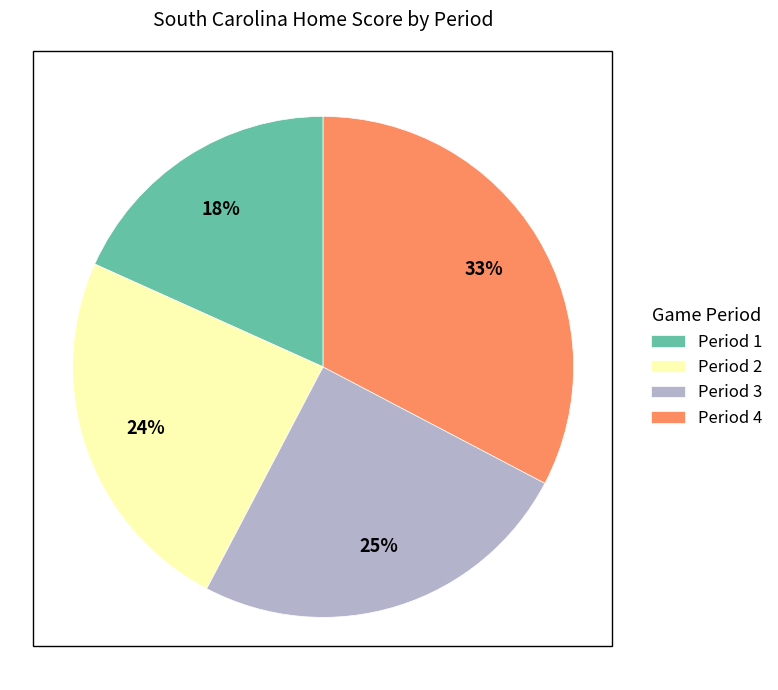

Between Period 3 and Period 4, which is larger?

Period 4